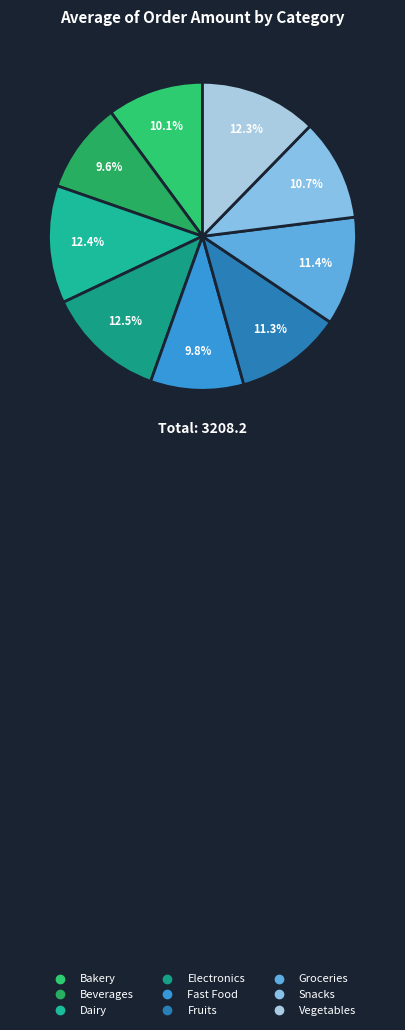

Does Vegetables account for over 50% of the chart?

No